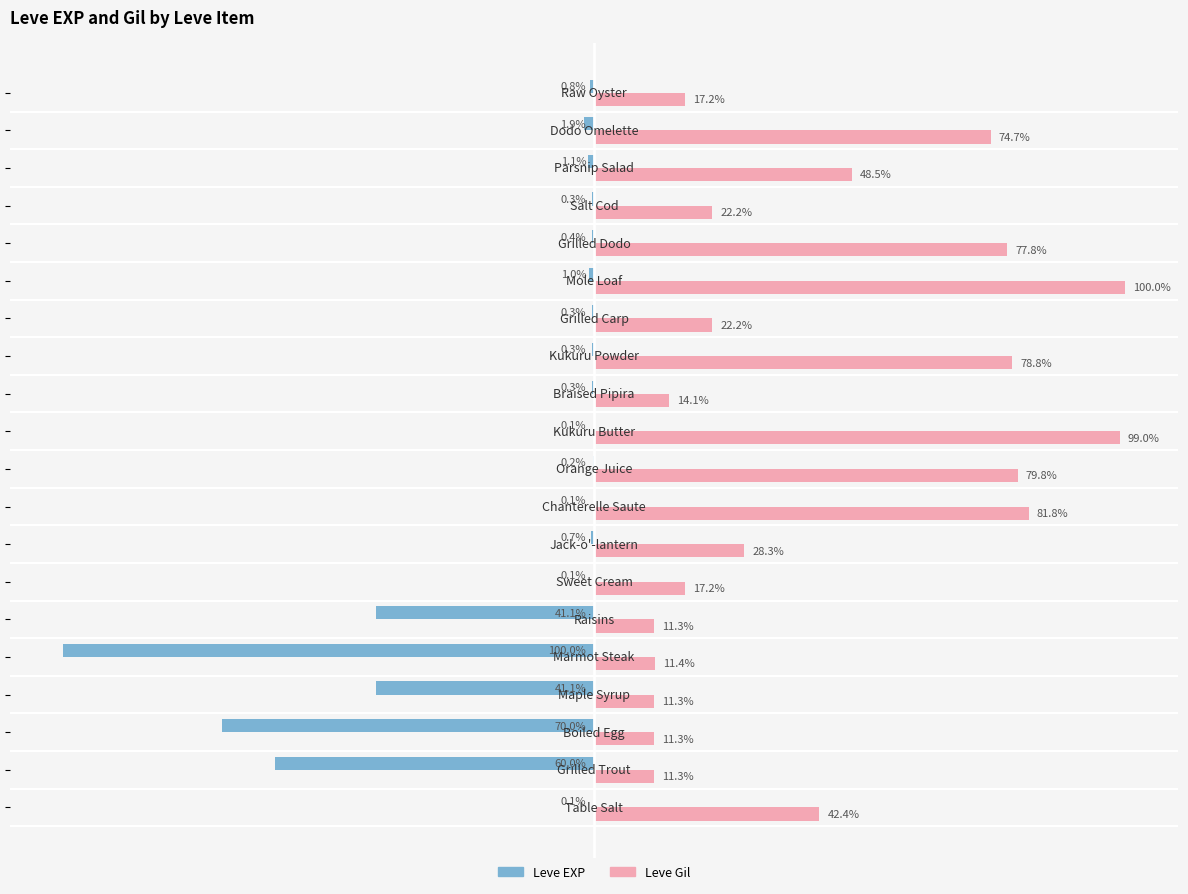

Which series has the largest total across all categories?

Leve Gil